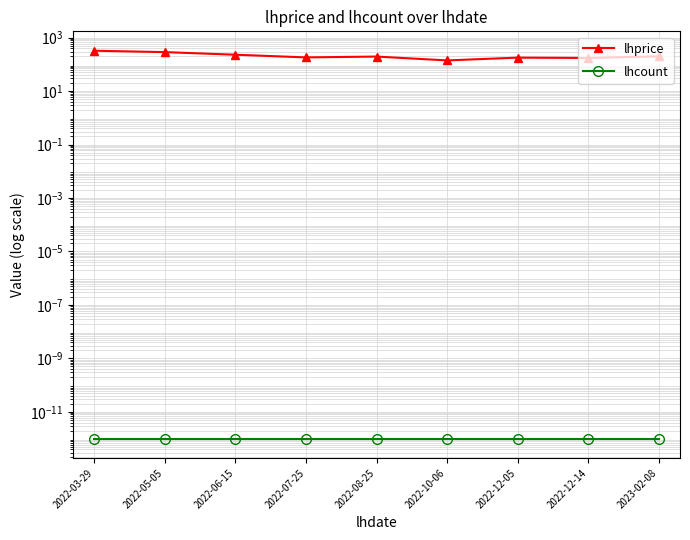

At which category is the sum across all series the highest?

2022-03-29